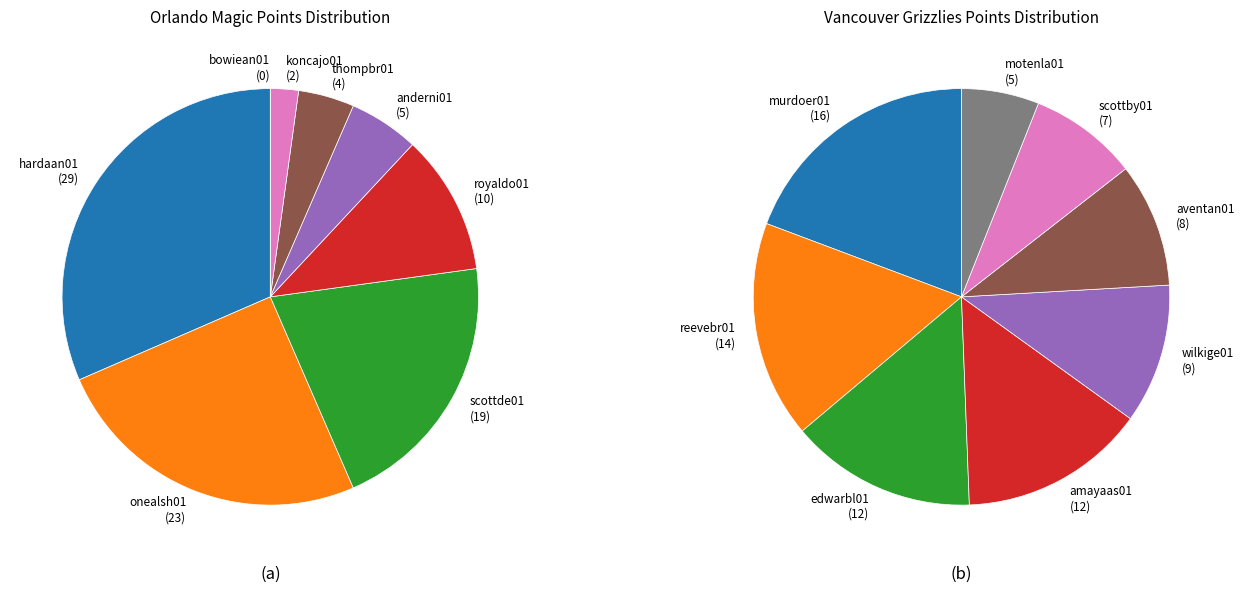

Which series changed the most between 0 and 7?

Orlando Magic